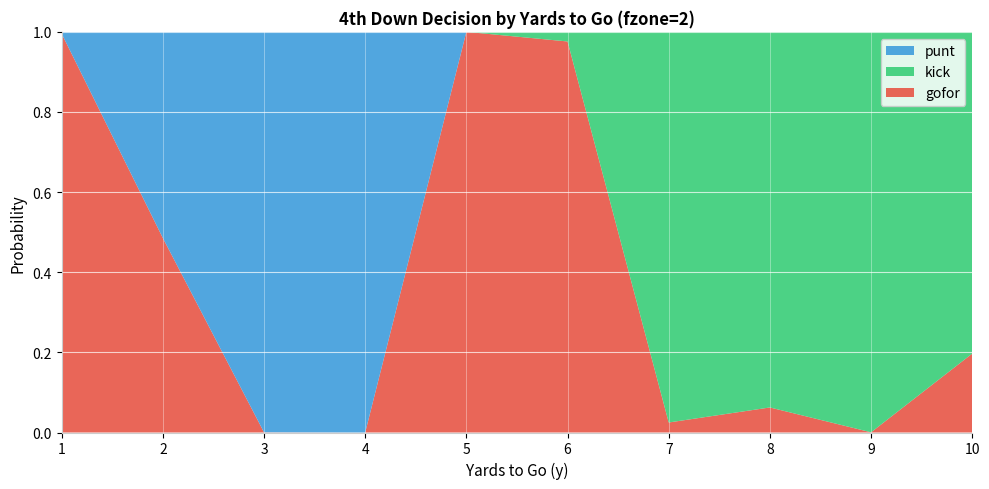

Reading left to right, list all the values displayed in this chart.

gofor: 1.0	0.5	0.0	0.0	1.0	1.0	0.0	0.1	0.0	0.2
kick: 0.0	0.0	0.0	0.0	0.0	0.0	1.0	0.9	1.0	0.8
punt: 0.0	0.5	1.0	1.0	0.0	0.0	0.0	0.0	0.0	0.0